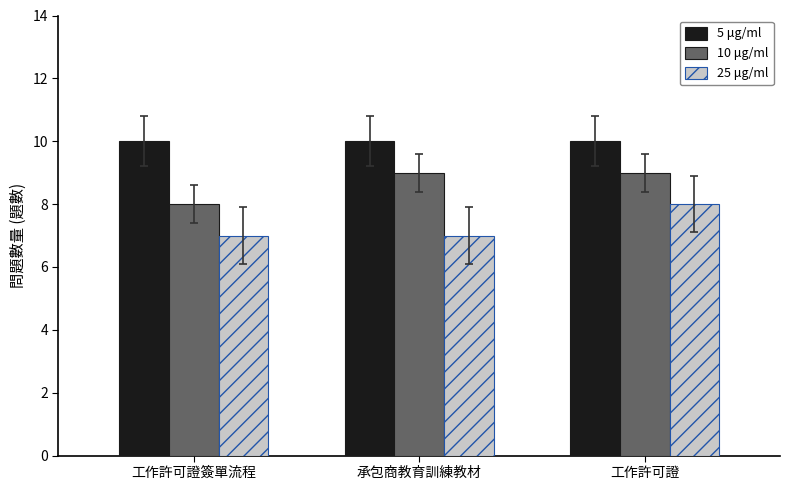

Count the number of data series in this chart.

3